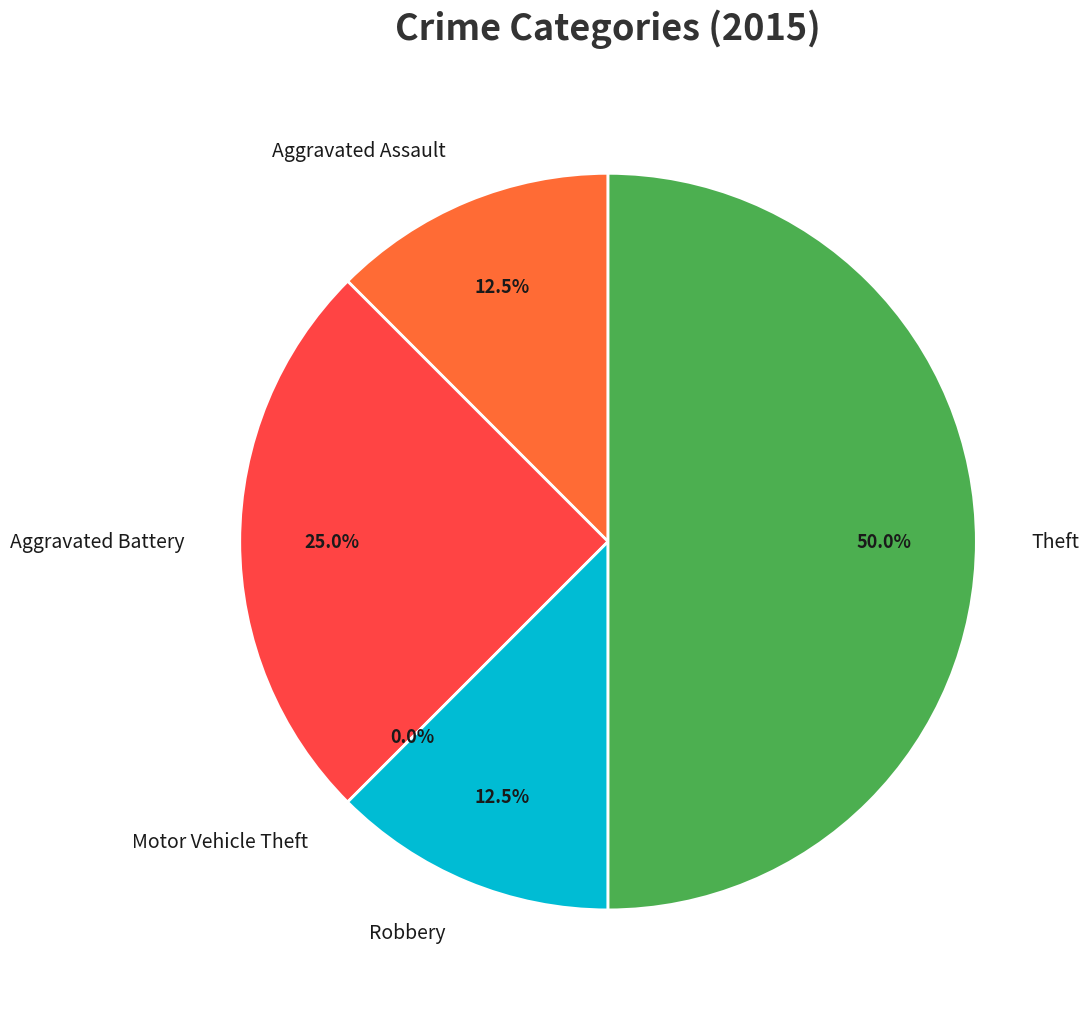

Count the number of slices in the pie.

5